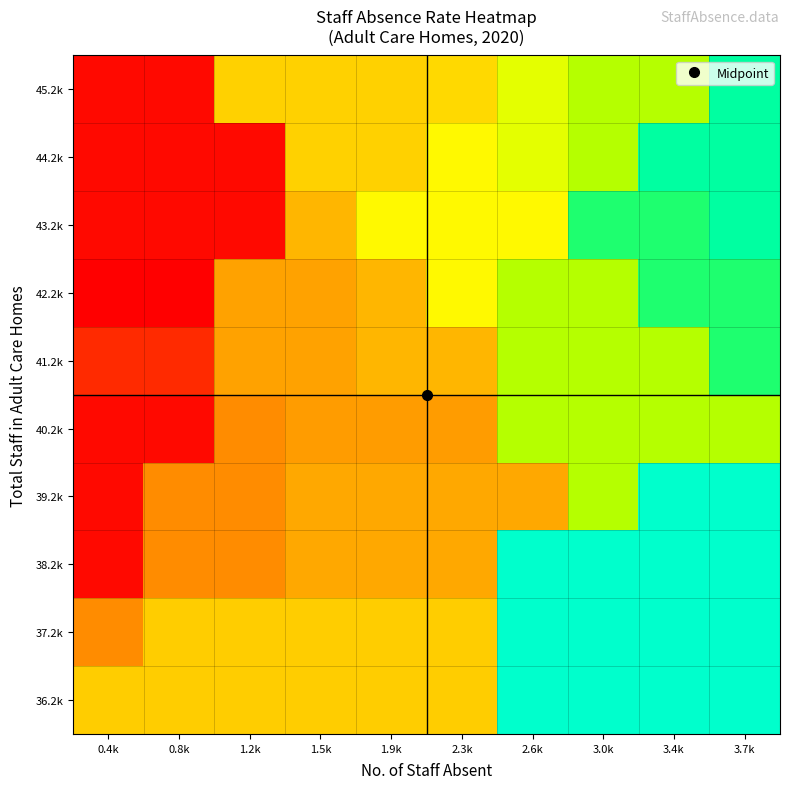

What is the greatest value displayed?

0.1